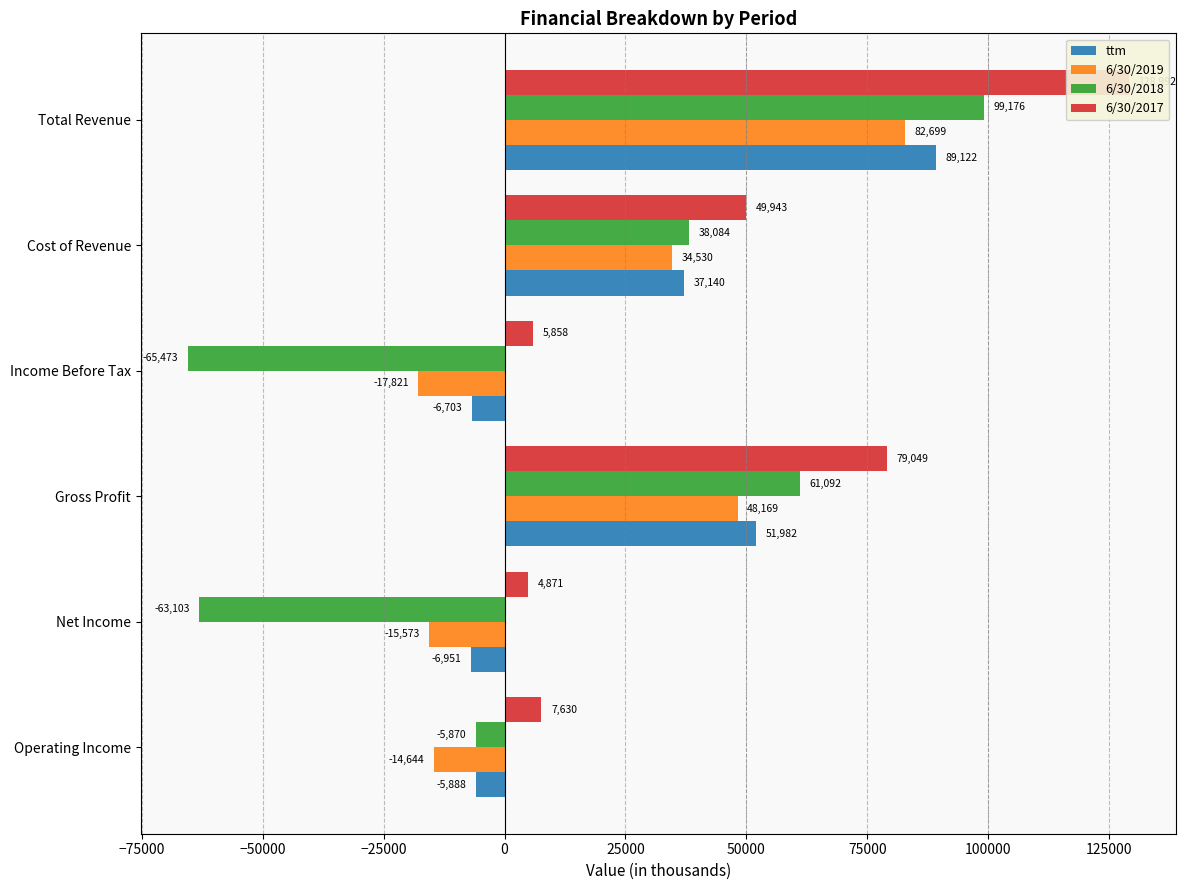

What is the total value across all series at Income Before Tax?

-84139